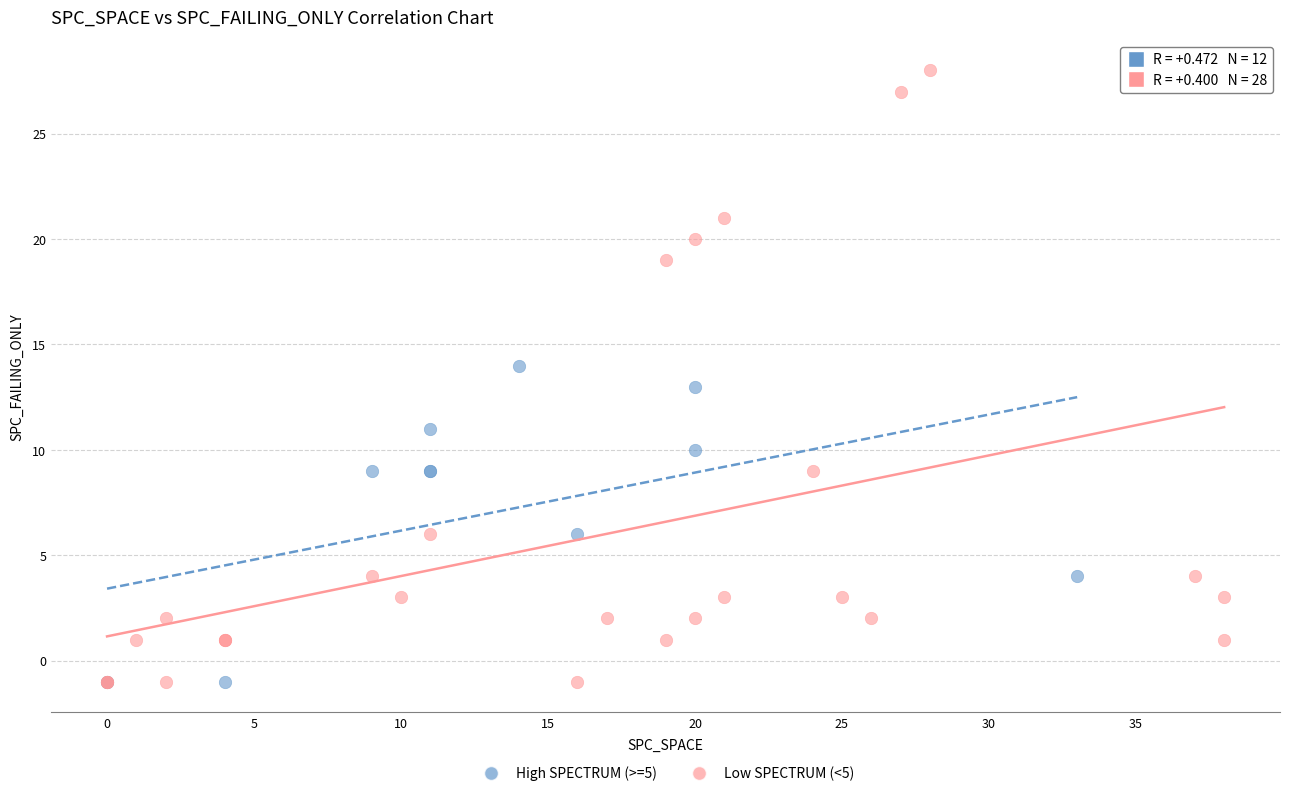

Which series reaches the maximum Y coordinate?

Low SPECTRUM (<5)